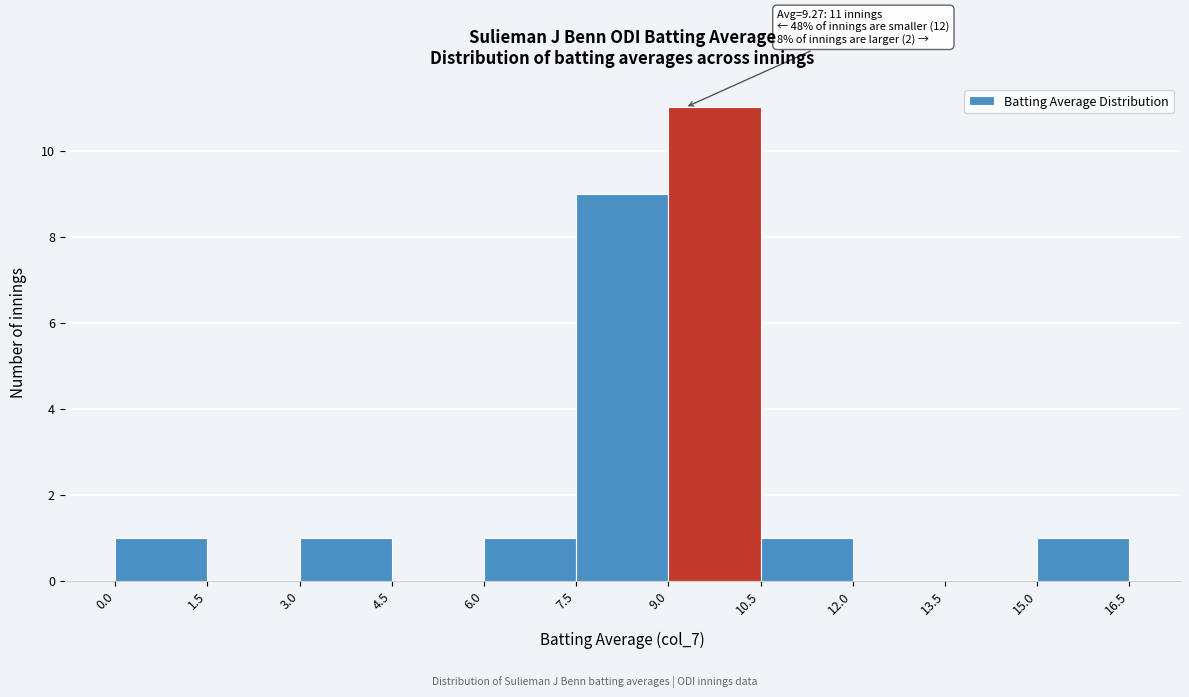

Which range on the x-axis has the tallest bar?

9.0 to 10.5